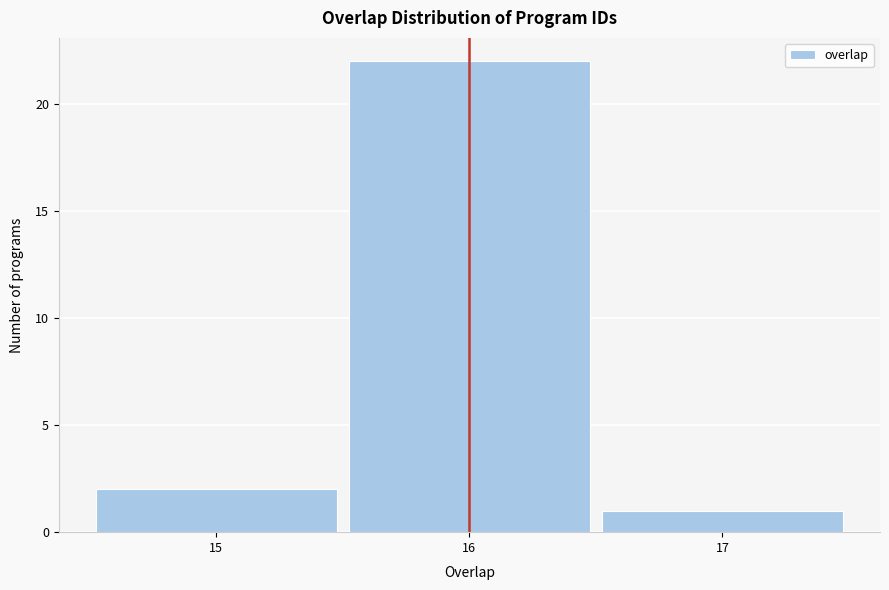

Reading left to right, list every bar in this chart as the range it spans on the x-axis followed by its height. The values are not printed on the chart, so give them approximately, as read against the axis.

14.5 to 15.5: 2
15.5 to 16.5: 22
16.5 to 17.5: 1